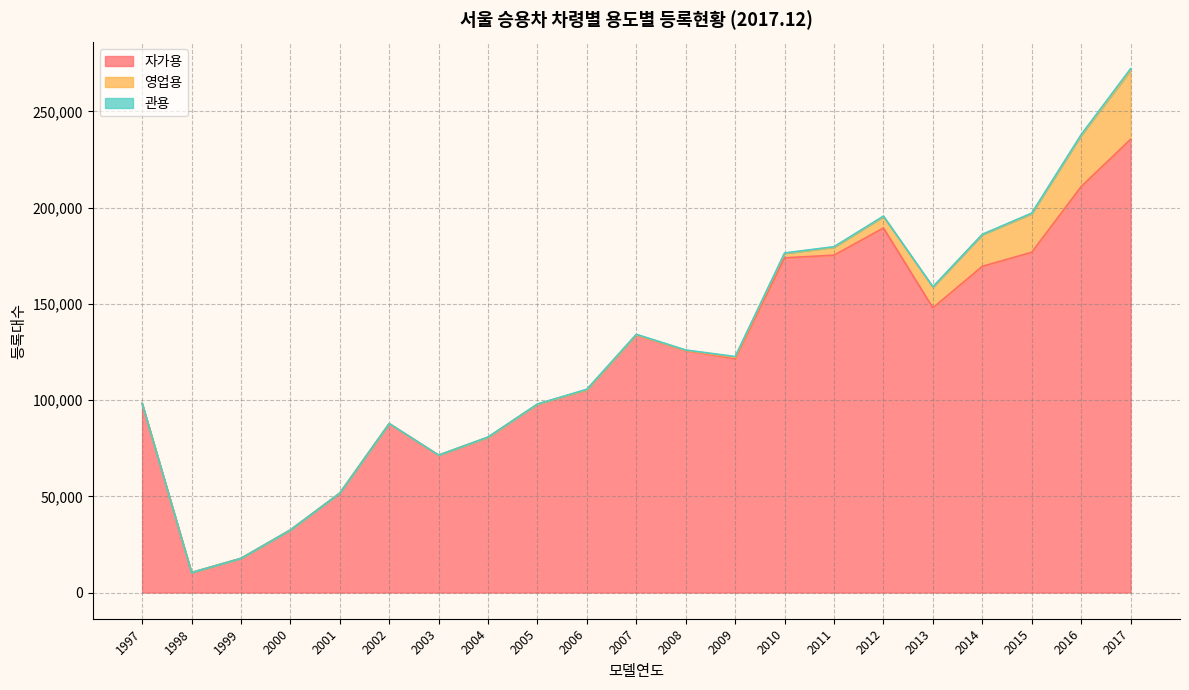

True or false: 자가용 has a value of 121532 at 2009.

True